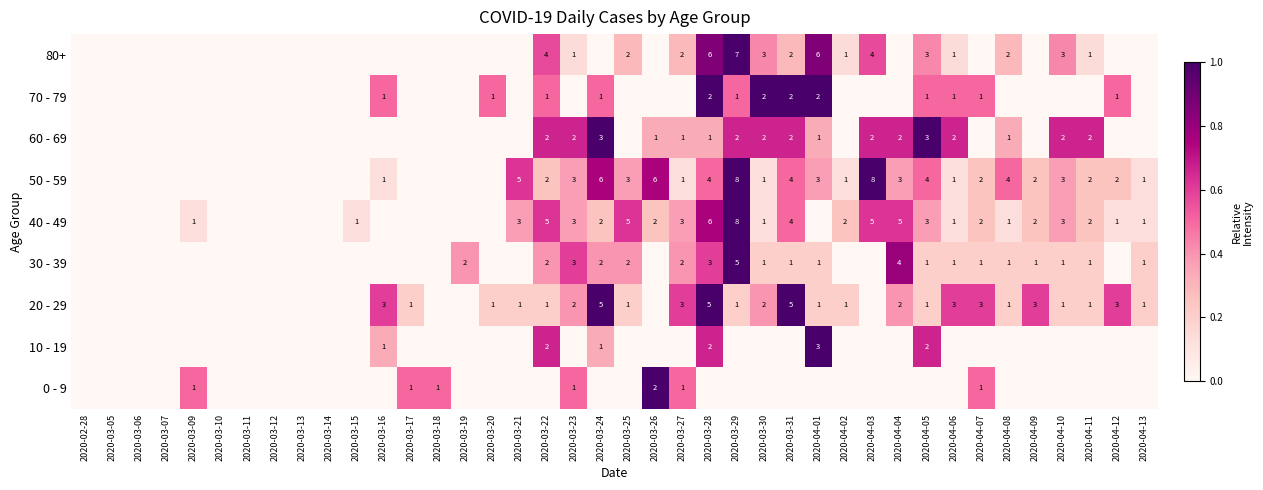

At which category is the sum across all series the highest?

2020-03-28